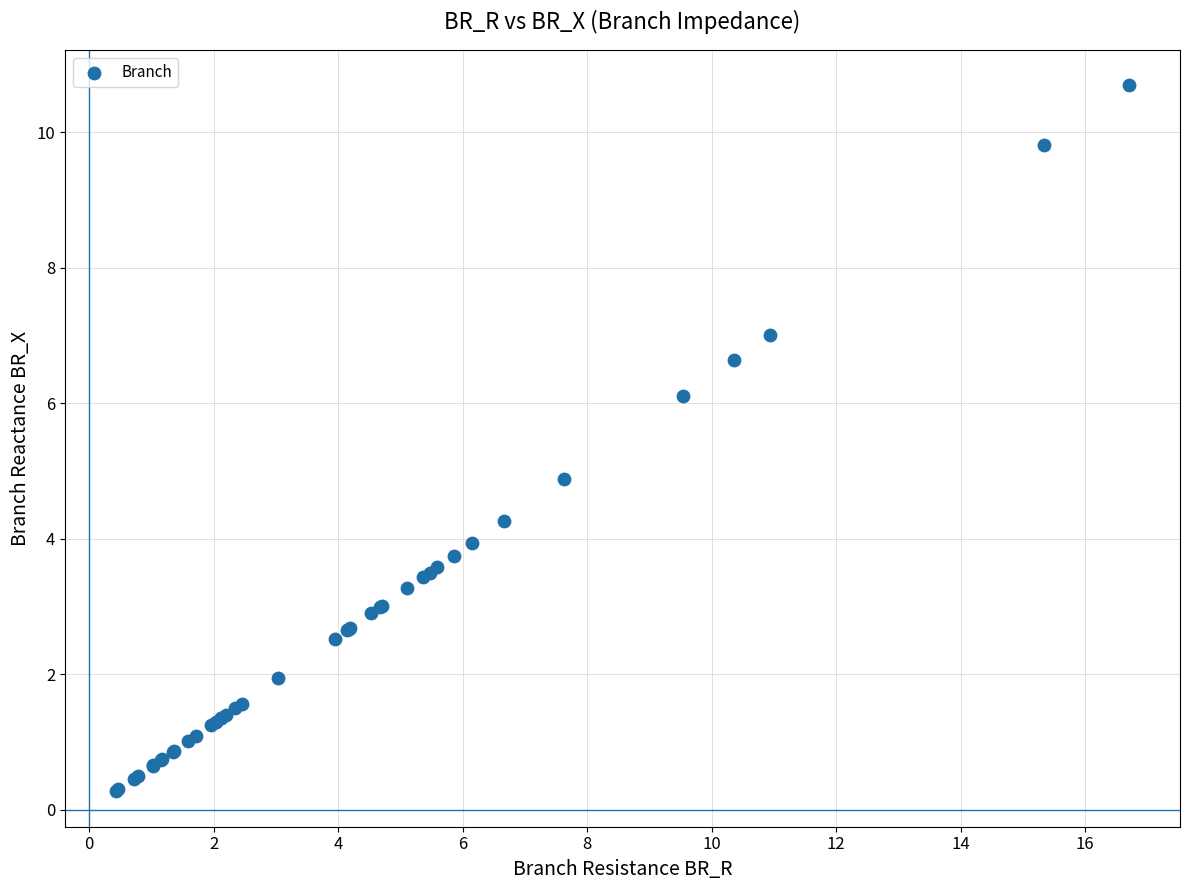

What Y value in the scatter plot is closest to 5?

4.9